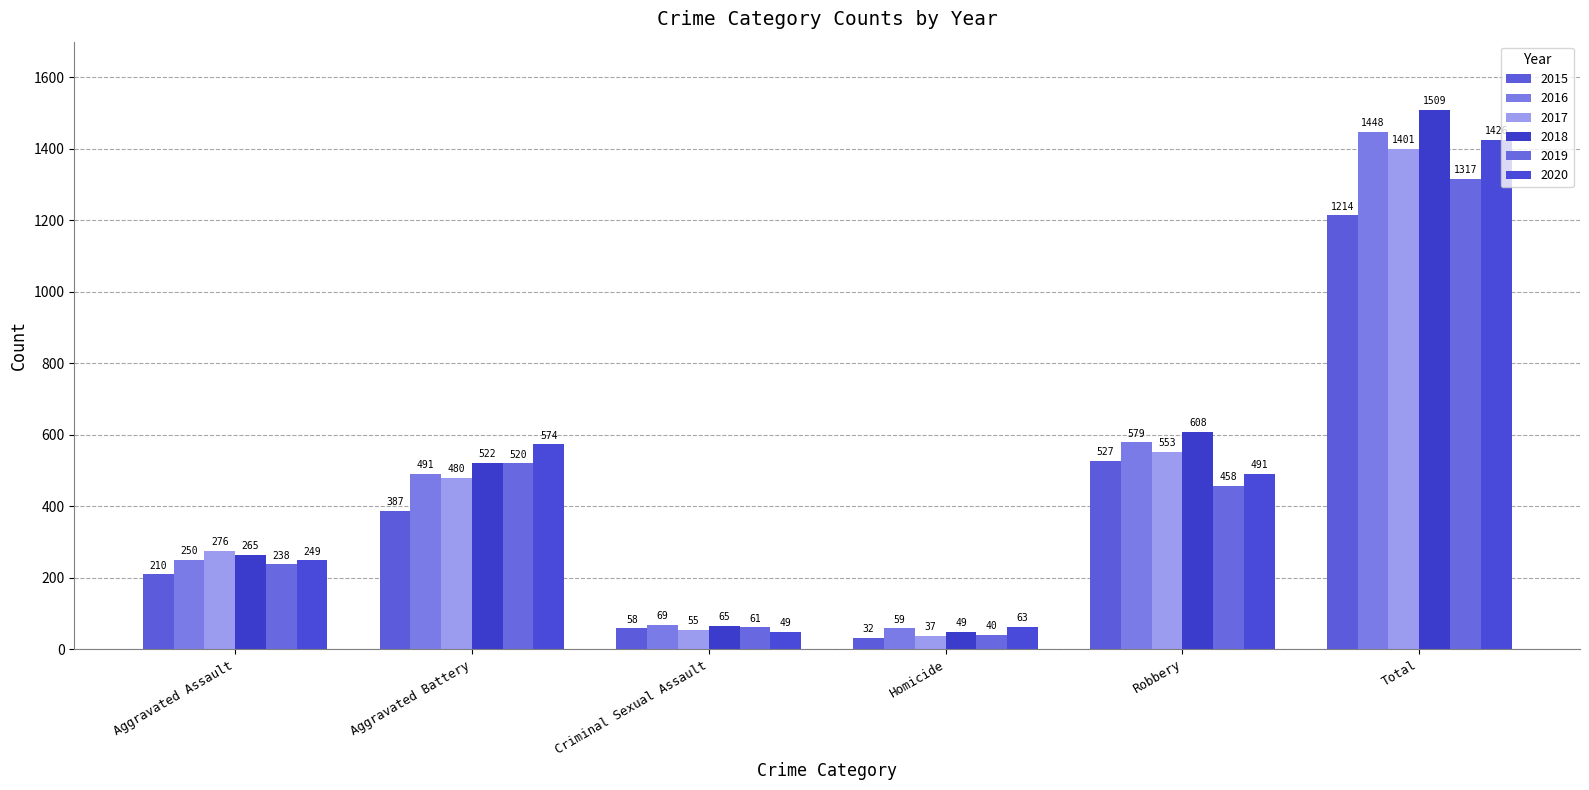

How many values in the 2018 series are below 522?

3